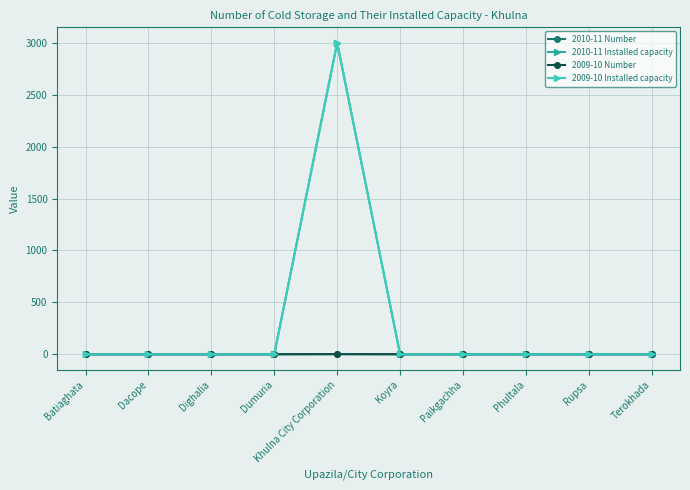

The value of 2009-10 Installed capacity at Koyra is 0. True or false?

True